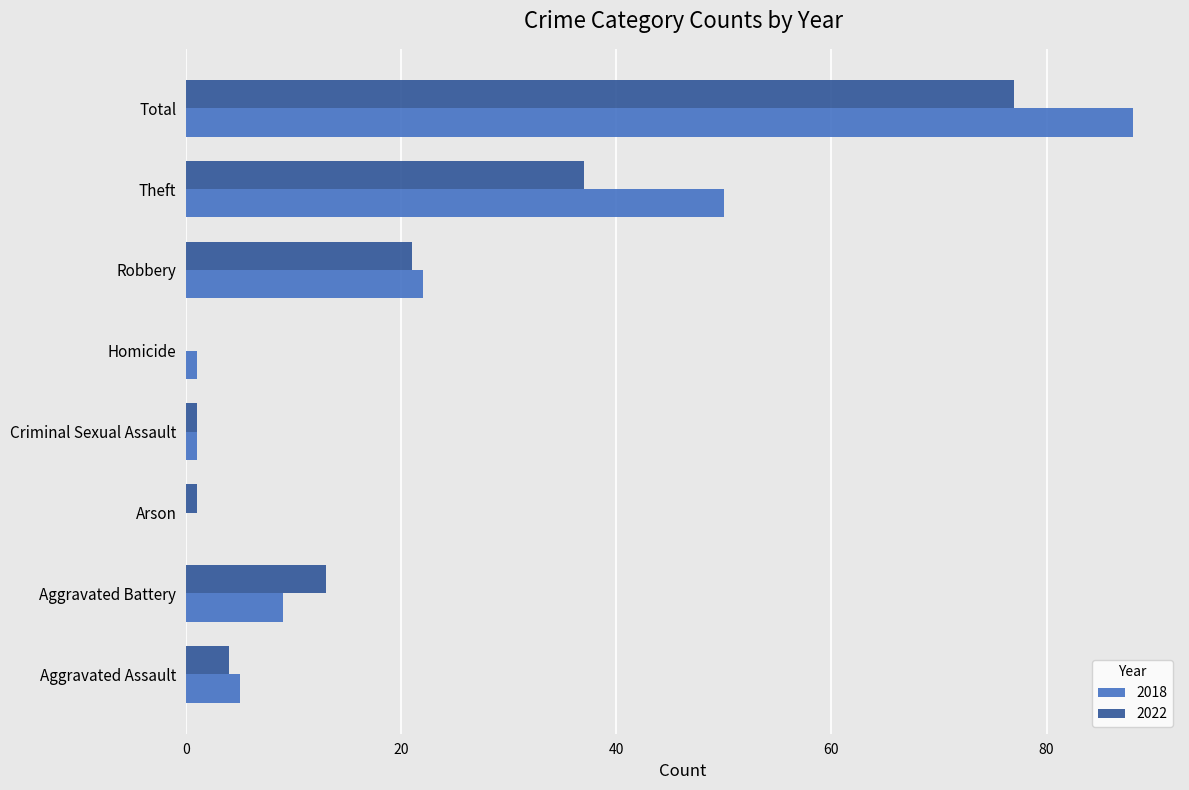

What are all the series names shown in the legend?

2018, 2022